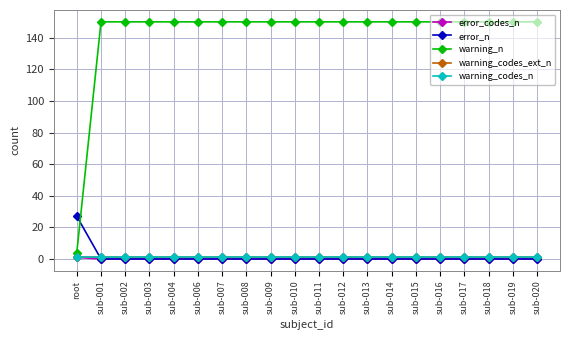

The error_codes_n series shows 0 at root. True or false?

False